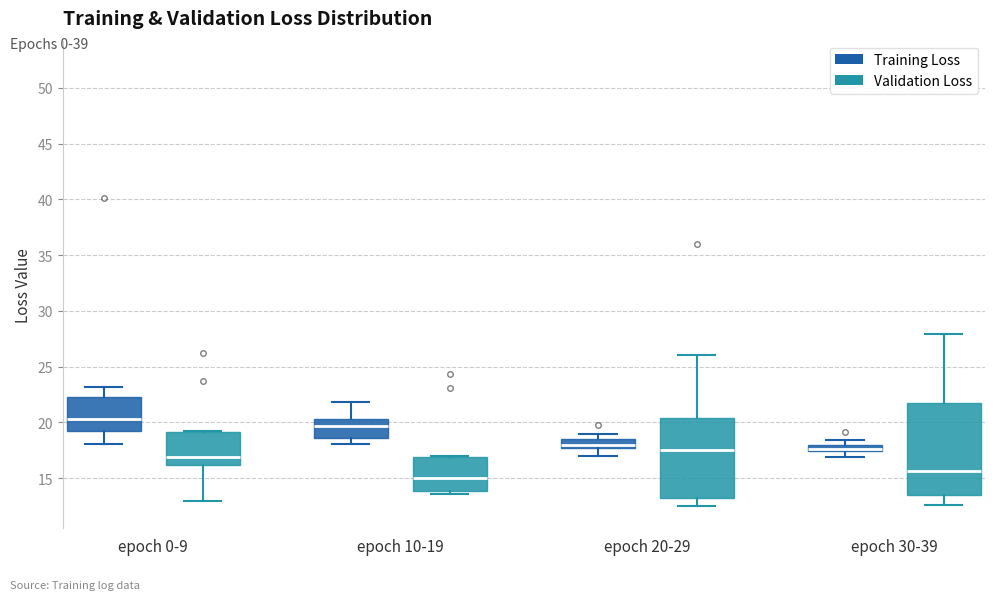

Where does the upper whisker of the box for epoch 0-9 (Training Loss) end on the y-axis? The values are not printed on the chart, so give them approximately, as read against the axis.

23.0